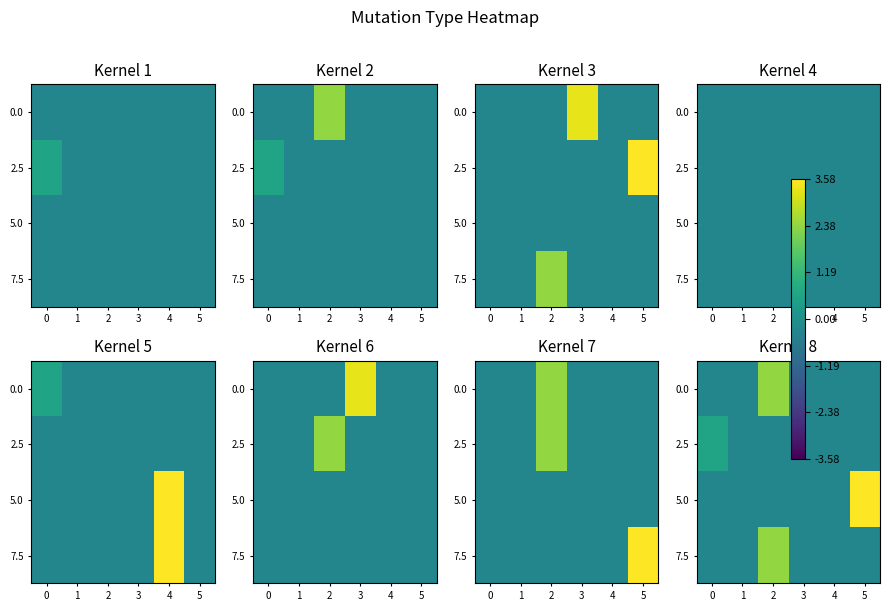

What is the minimum value shown in the chart?

-0.3